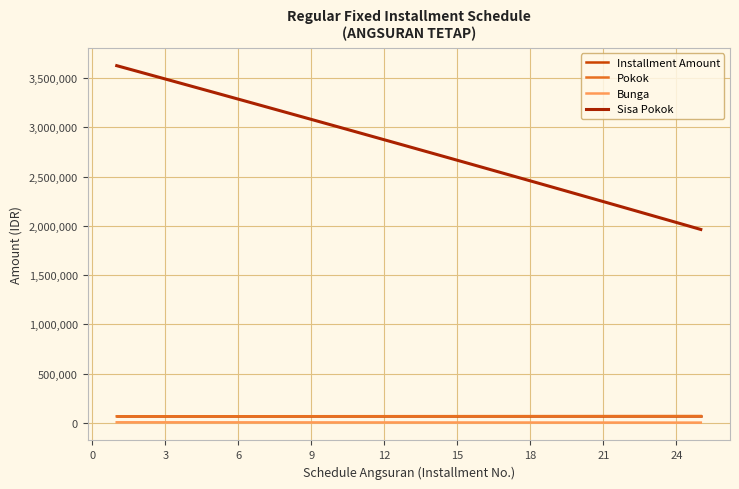

Which series has the largest total across all categories?

Sisa Pokok